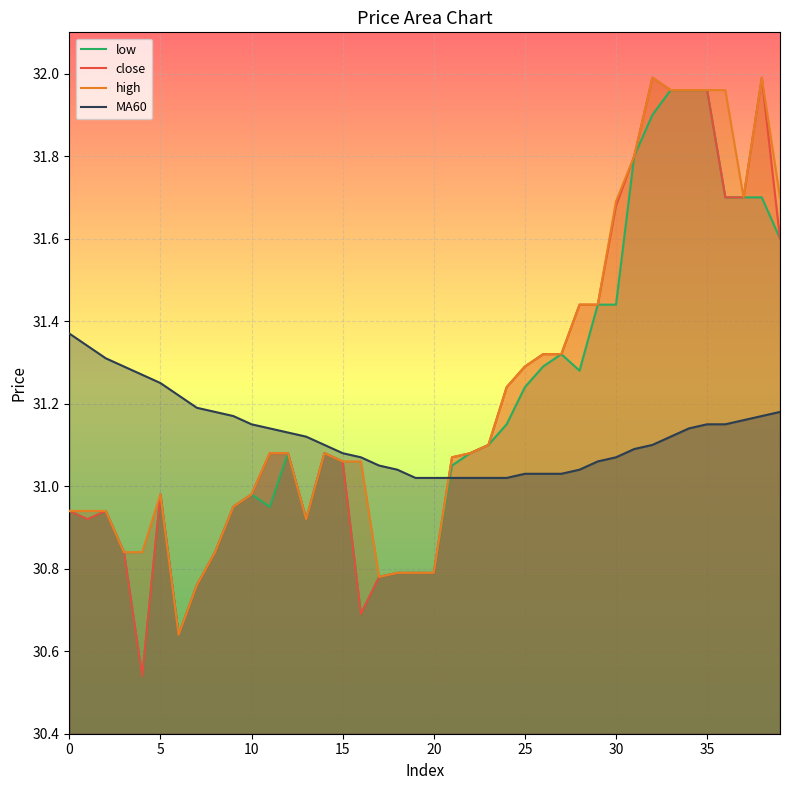

Between which two adjacent categories do MA60 and low first intersect?

20 and 21